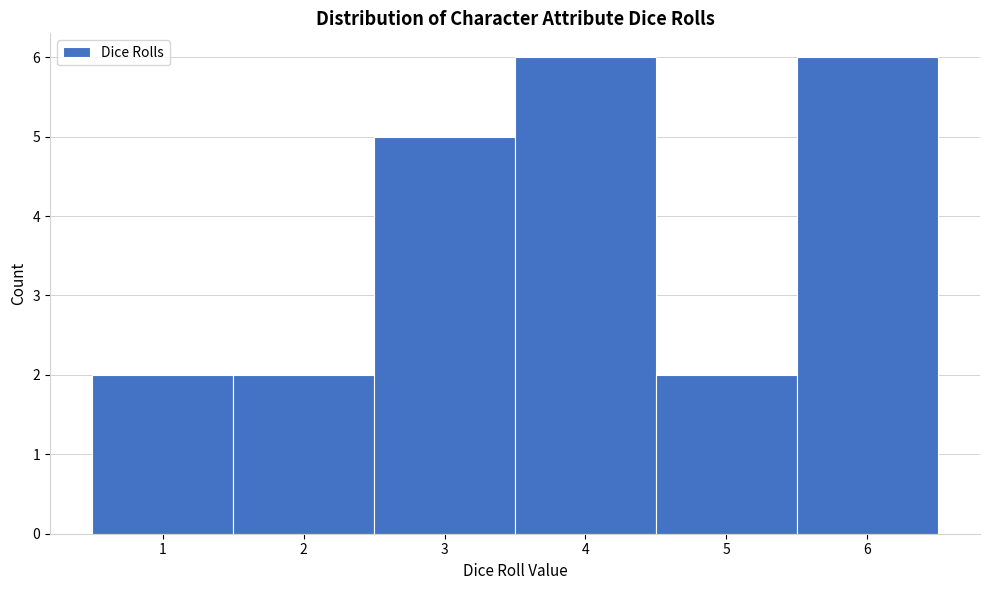

Reading left to right, transcribe this chart: for each bar, give the range it covers on the x-axis and its height. The values are not printed on the chart, so give them approximately, as read against the axis.

0.5 to 1.5: 2
1.5 to 2.5: 2
2.5 to 3.5: 5
3.5 to 4.5: 6
4.5 to 5.5: 2
5.5 to 6.5: 6